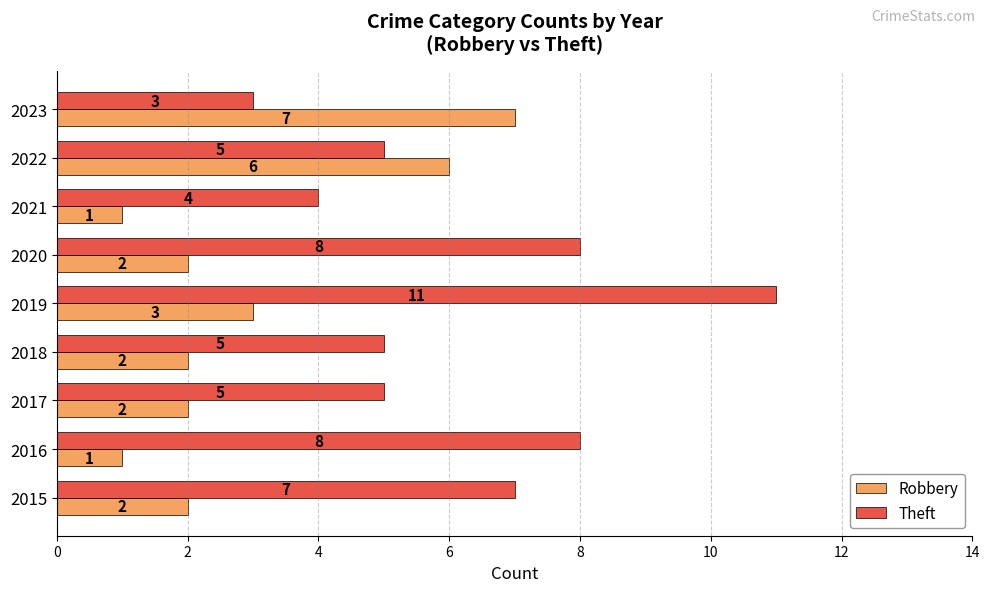

What is the difference between the highest and lowest values at 2015?

5